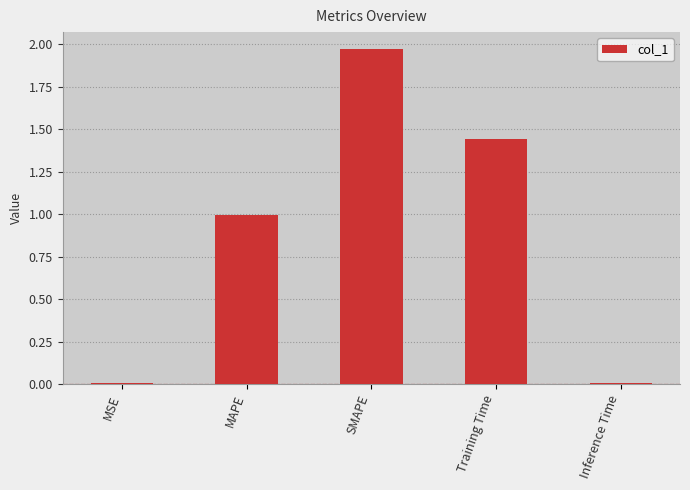

Which category has the highest value across all series?

SMAPE